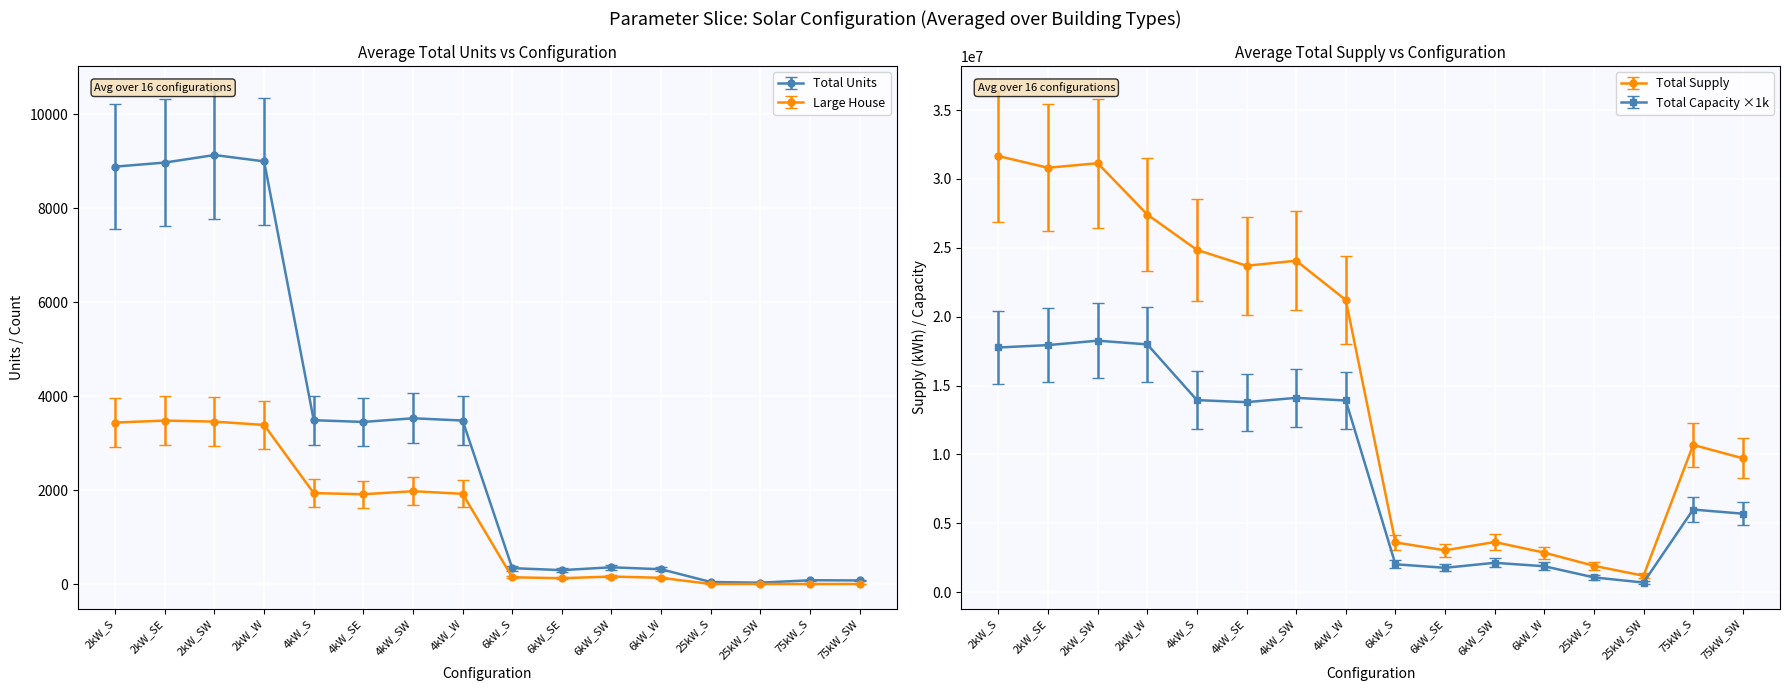

How many data points in Total Supply are less than 21209401?

8